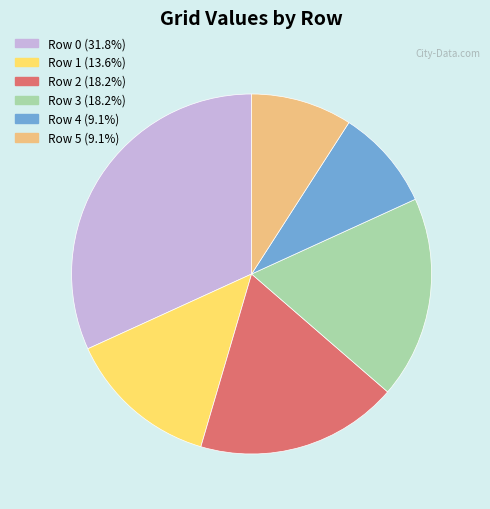

Do Row 3 (18.2%) and Row 5 (9.1%) together represent more than half of the pie?

No